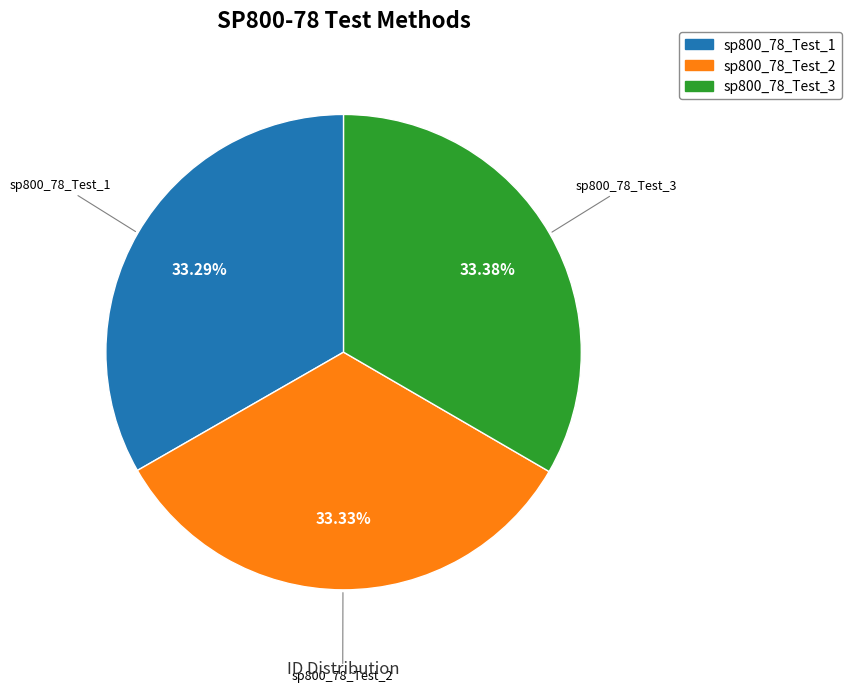

To the nearest percent, what portion does sp800_78_Test_3 represent?

33%